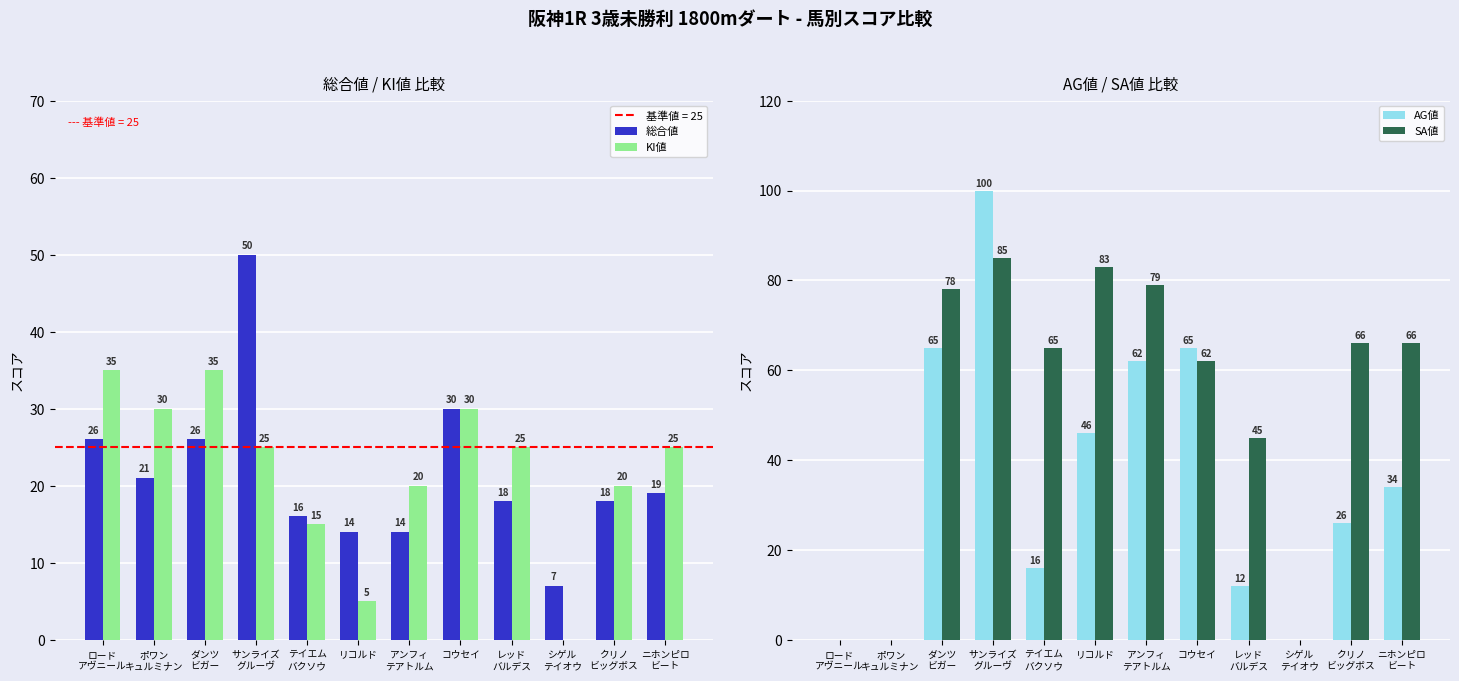

What is the average value of the AG値 series?

36